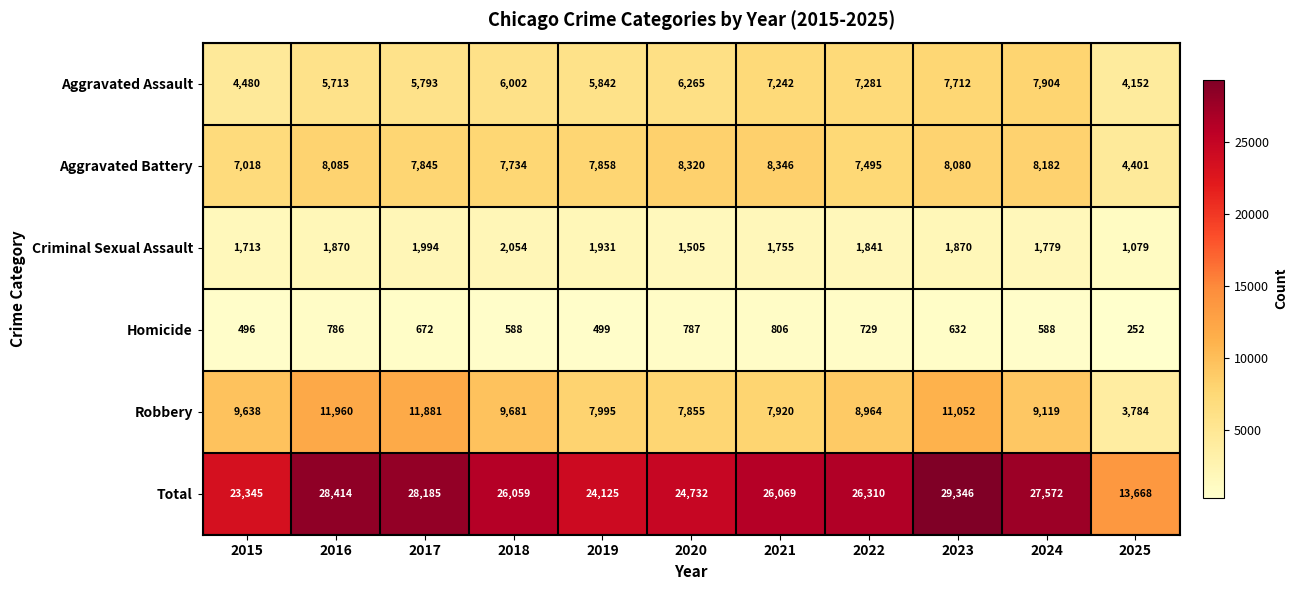

What is the sum of all Aggravated Battery values?

83364